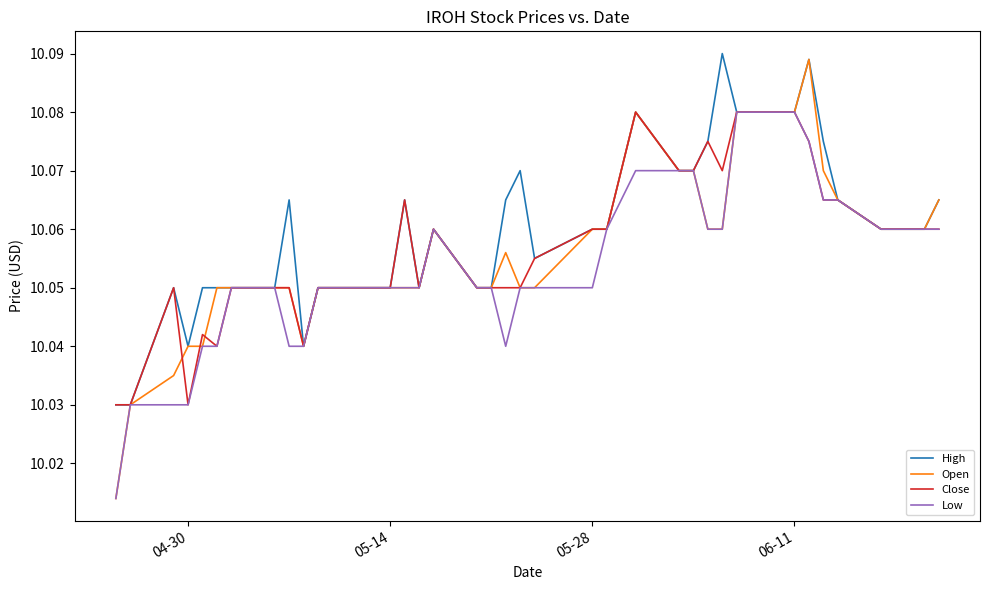

Which series has the largest range (max minus min)?

Open